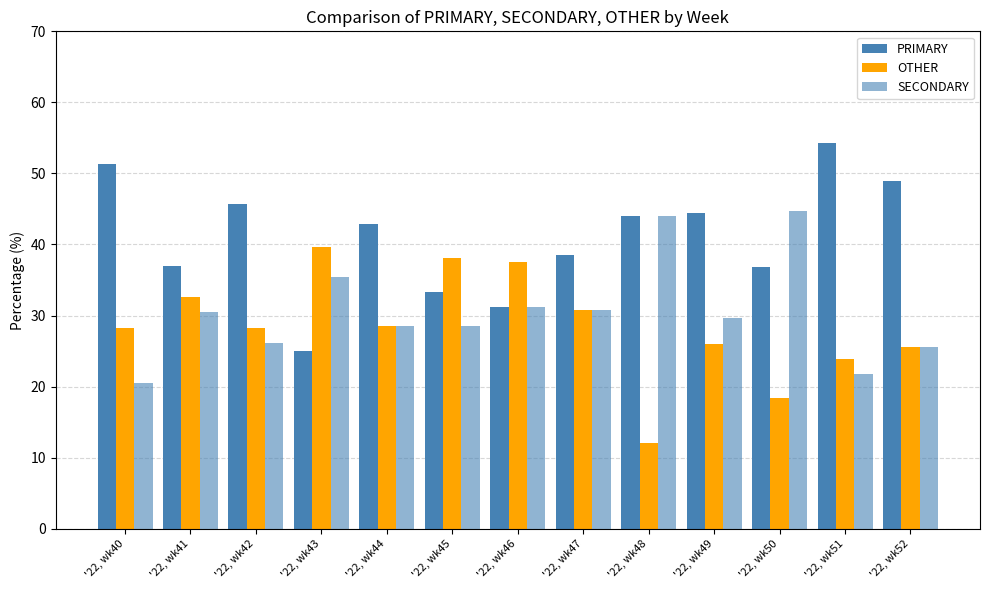

True or false: OTHER has a value of 13.9 at '22, wk49.

False